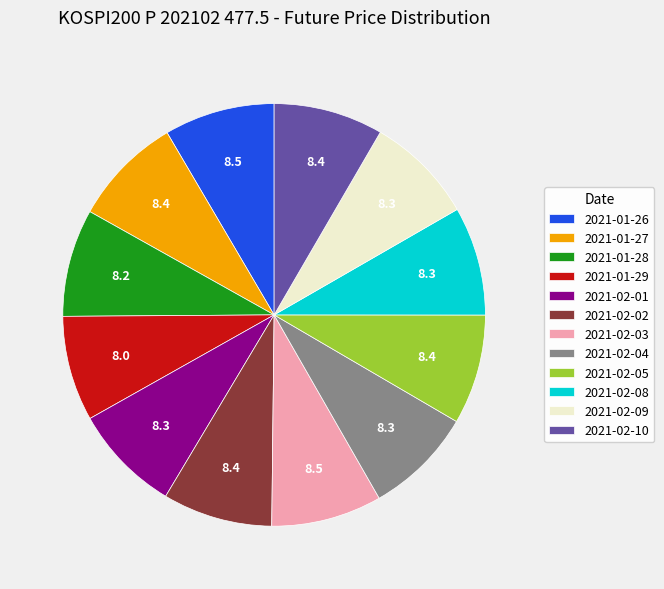

The 2021-02-08 slice represents 1% of the pie. True or false?

False